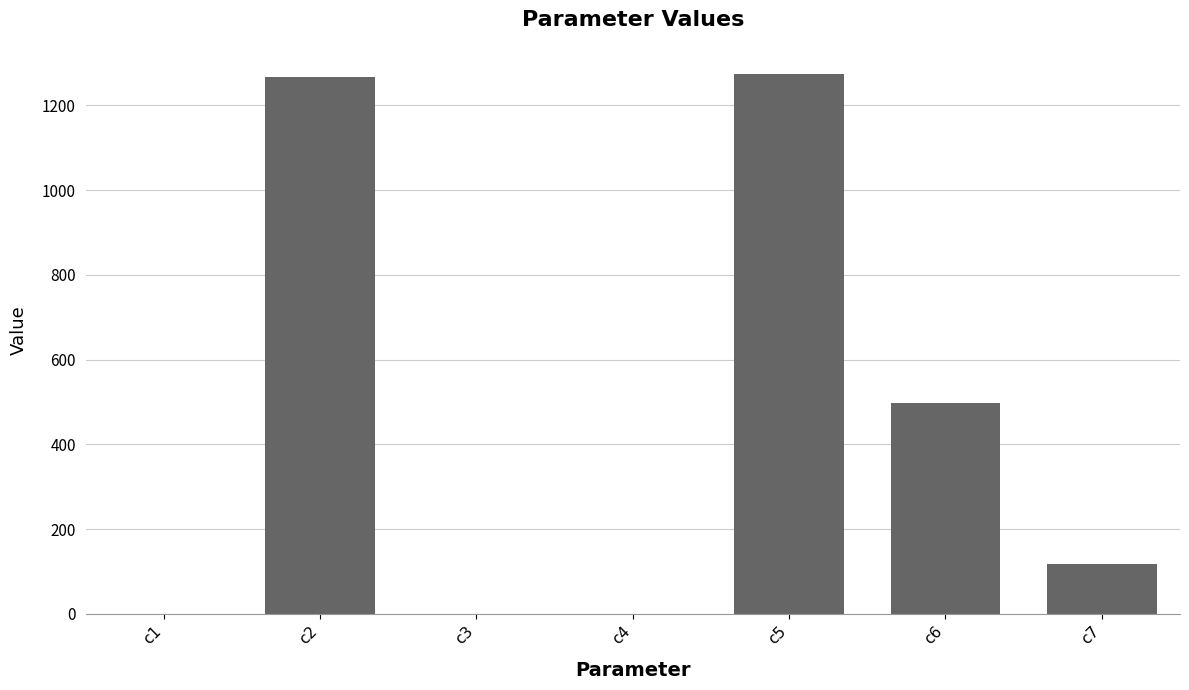

Is it true that the value at c2 is 1267.1?

True